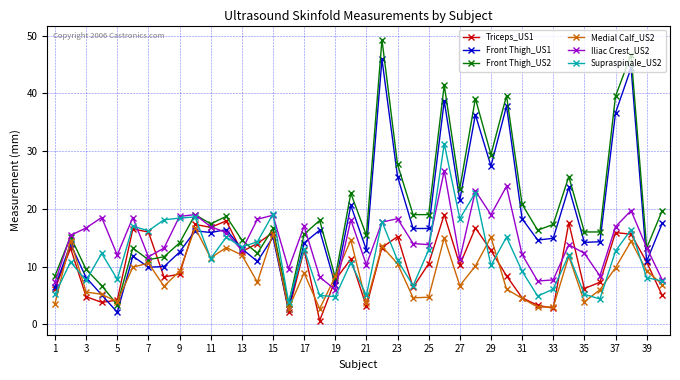

What is the value of the Front Thigh_US1 point at the 4th from the left?

5.1